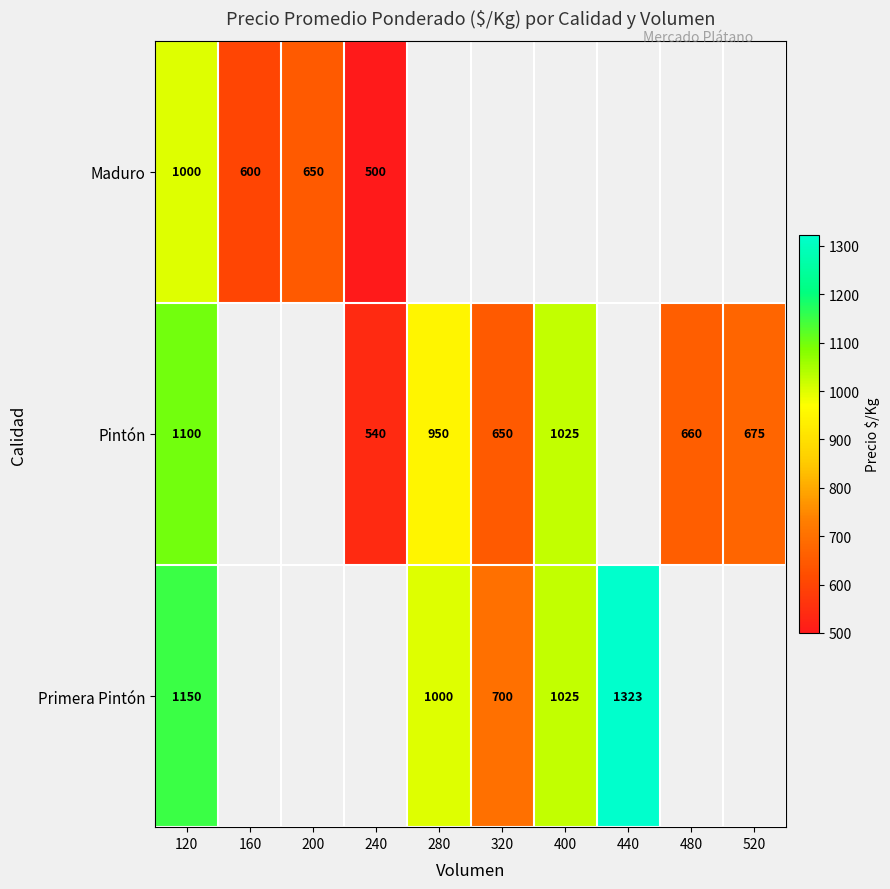

What is the total value across all series at 120?

3250